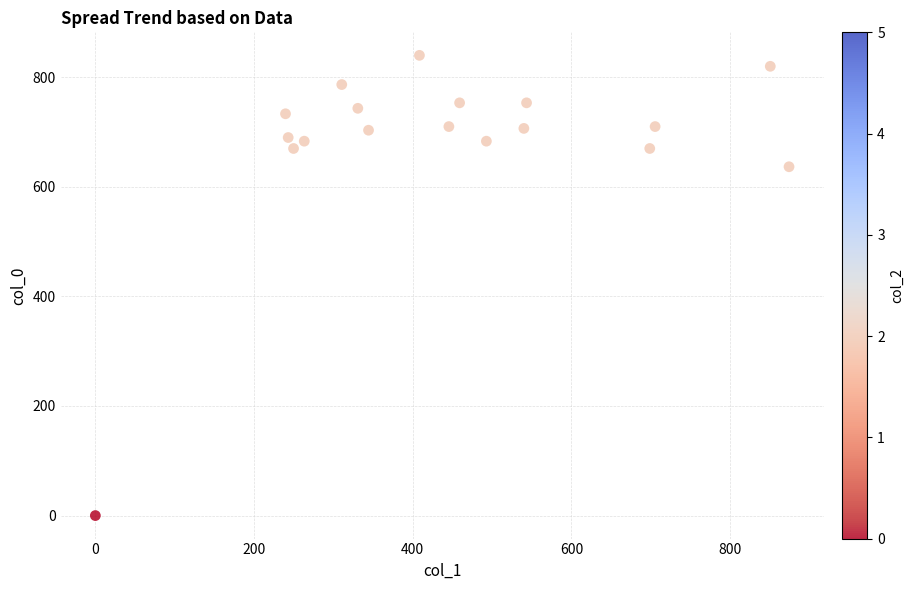

What Y value in the scatter plot is closest to 420?

636.7